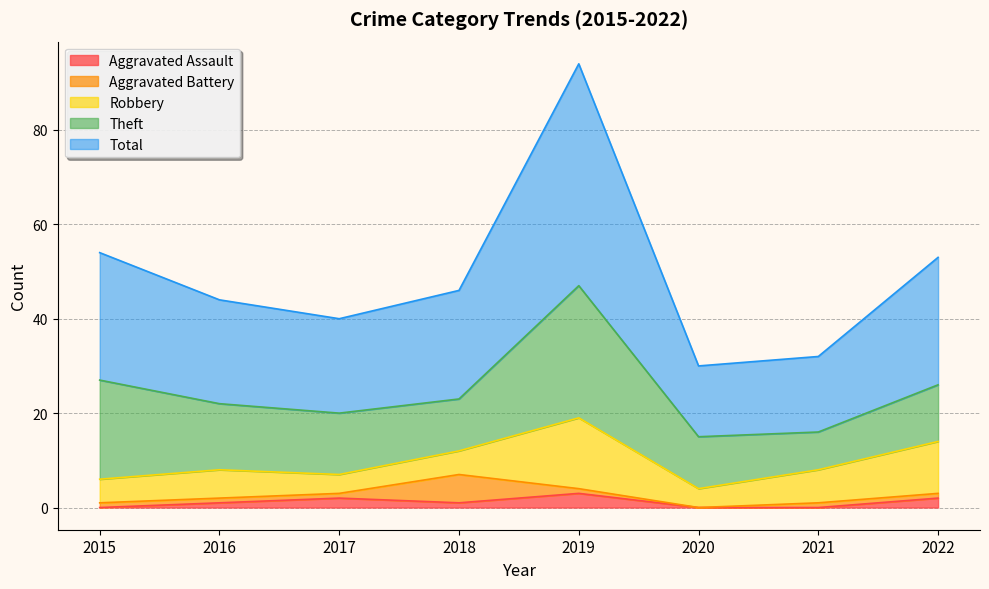

Between 2017 and 2021, which is larger?

2017